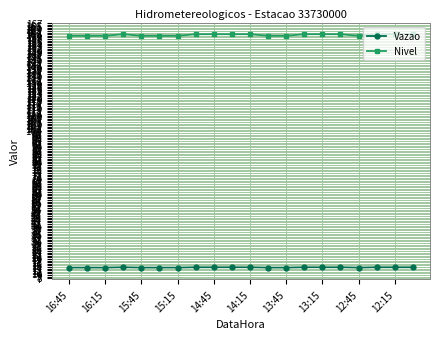

Which series has the widest spread of values?

Nivel